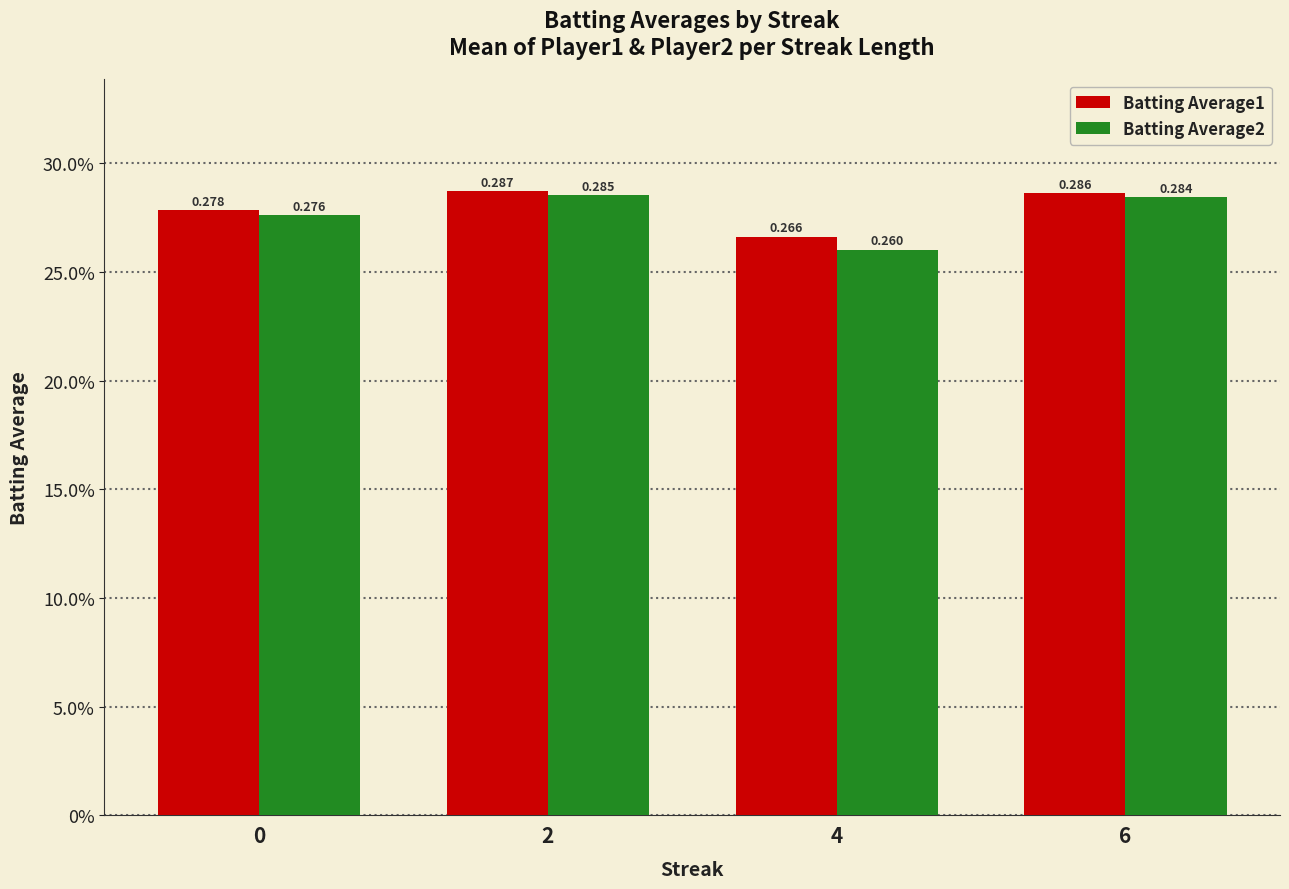

Is it true that Batting Average1 equals 0.4 at 6?

False